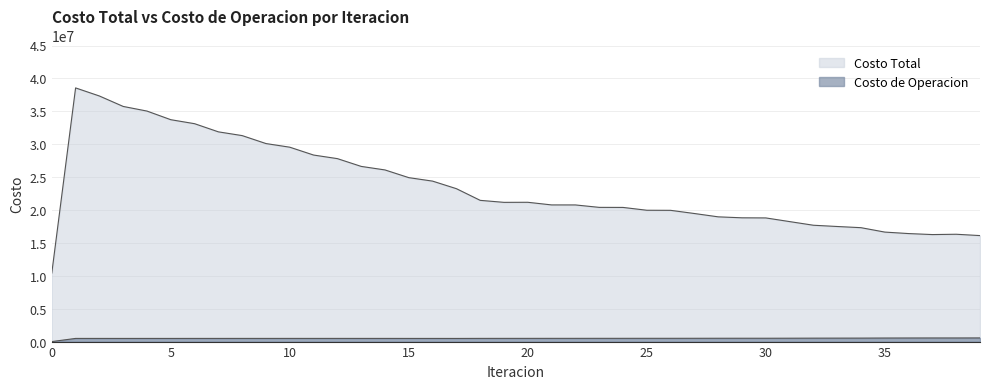

True or false: Costo de Operacion and Costo Total intersect in this chart.

False